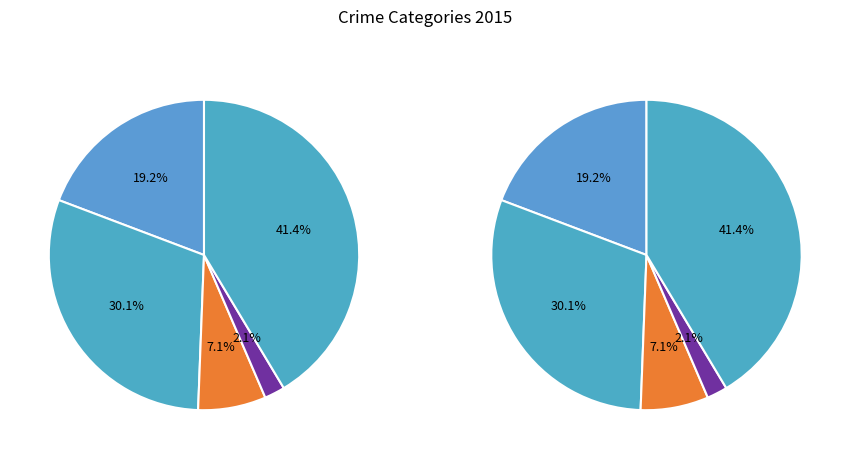

Is there any slice that represents more than half of the pie?

No